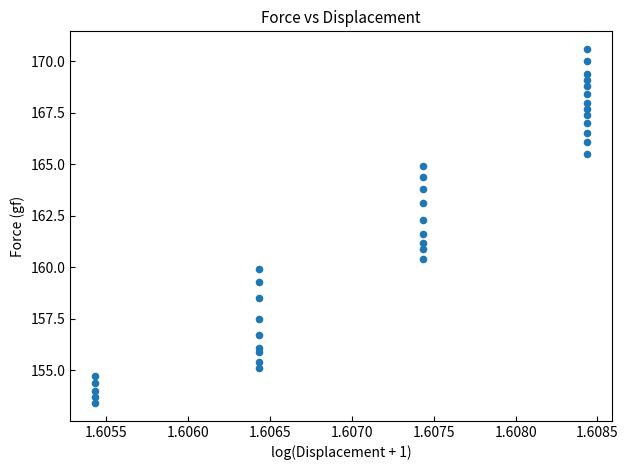

What is the range of Y values (max minus min)?

17.2